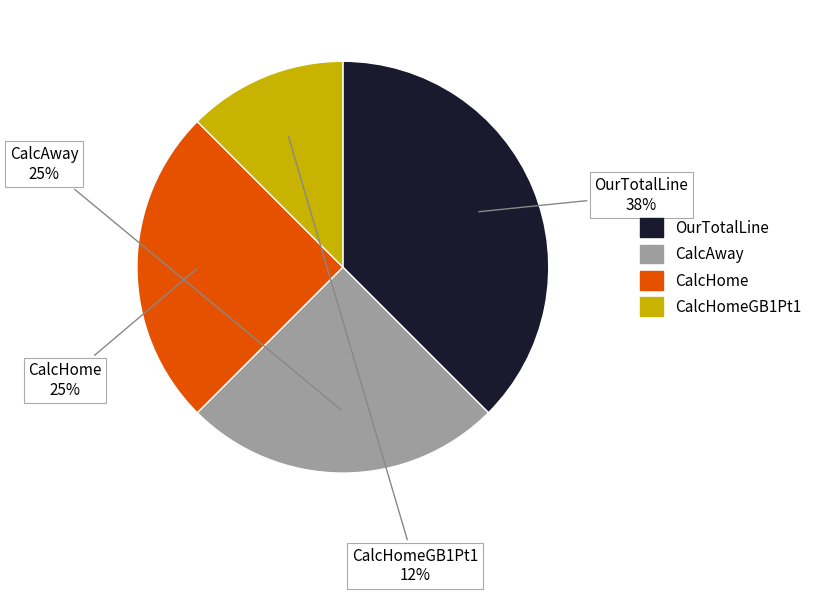

Approximately how many times larger is the value at CalcHomeGB1Pt1 compared to OurTotalLine?

0.3